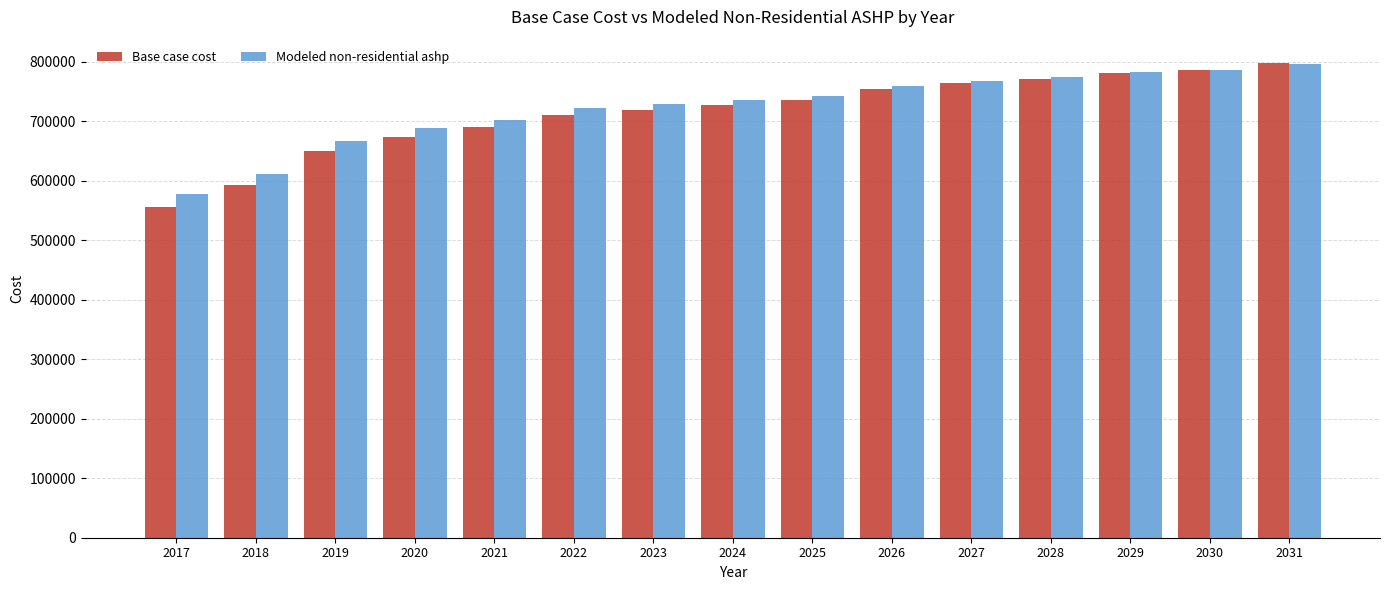

Reading left to right, transcribe all the data shown in this chart.

Base case cost: 556082.3	592581.1	650128.2	673712.8	690105.6	710897.1	719177.7	726418.1	734697.1	753965.4	763400.9	770732.7	780166.9	785394.5	796937.8
Modeled non-residential ashp: 578023.5	611859.6	666195.0	687740.7	702427.6	721713.4	728687.6	734688.3	741705.2	759644.4	767815.8	773992.0	782202.1	786401.8	796671.0